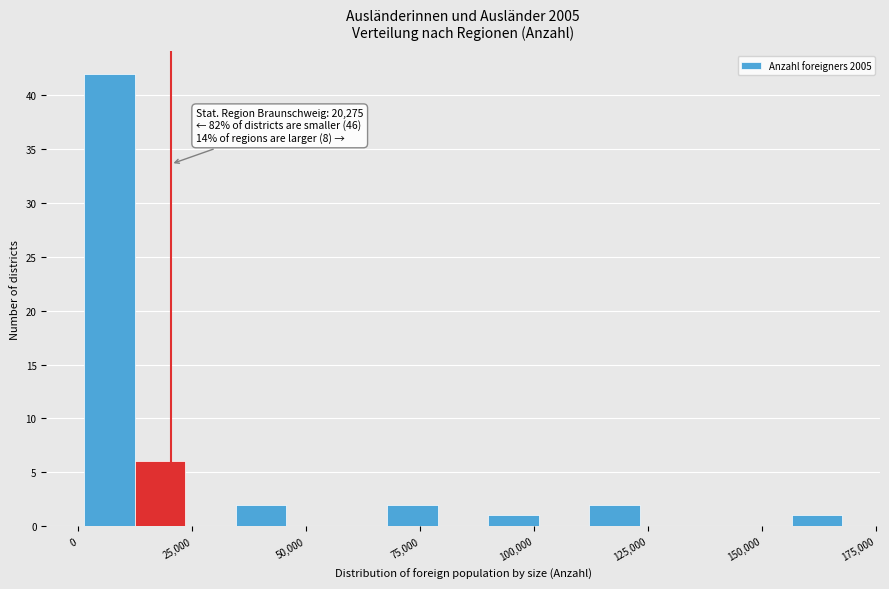

Read against the x-axis, roughly where is the centre of the tallest bar?

5000